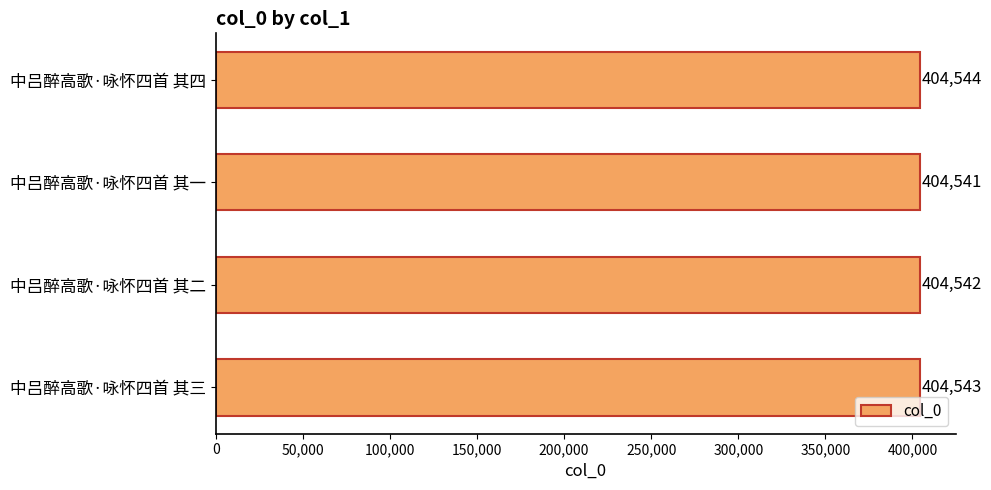

Rank the categories by value from lowest to highest.

中吕醉高歌·咏怀四首 其一, 中吕醉高歌·咏怀四首 其二, 中吕醉高歌·咏怀四首 其三, 中吕醉高歌·咏怀四首 其四